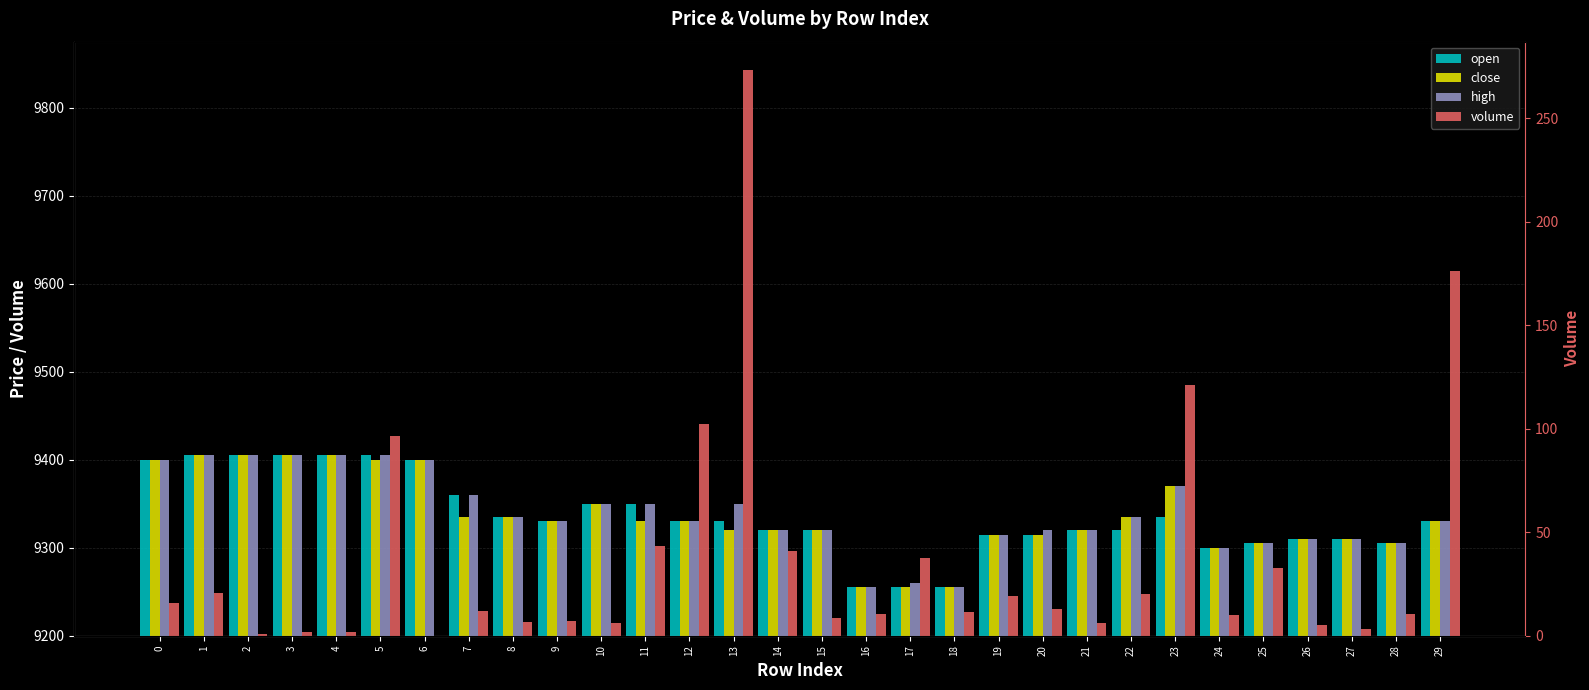

What is the difference between the open values at 9 and 27?

20.0